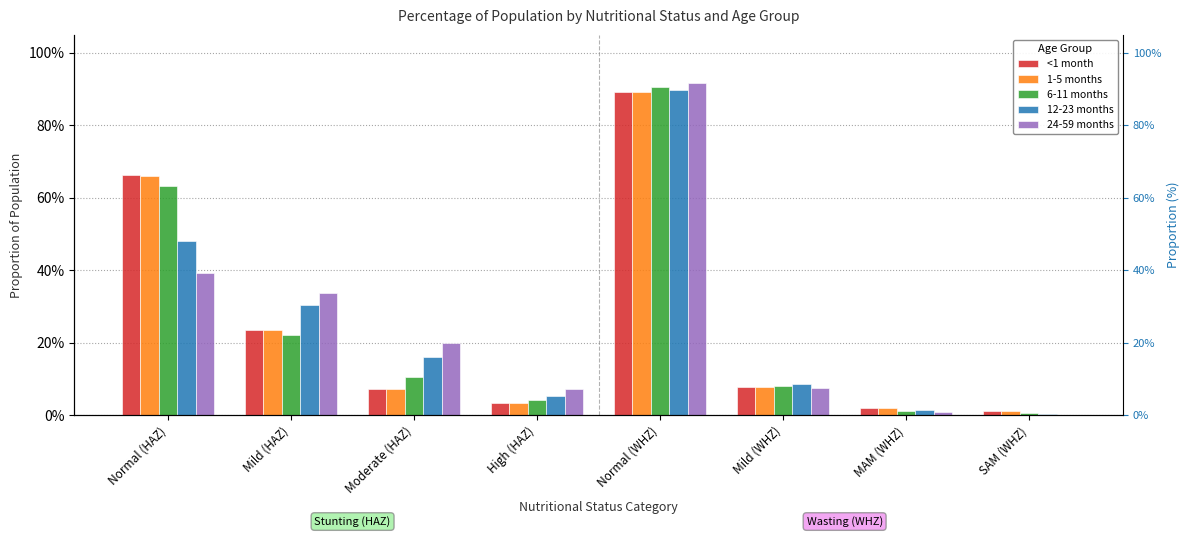

True or false: 6-11 months has a value of 0.1 at Moderate (HAZ).

False